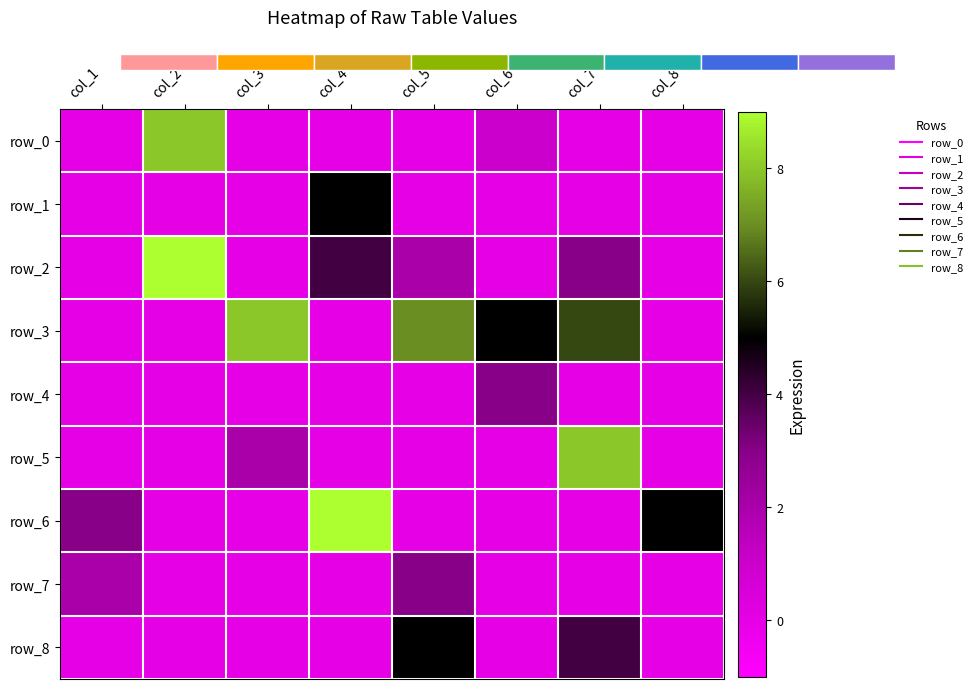

How many row_8 values are between 0 and 4?

7